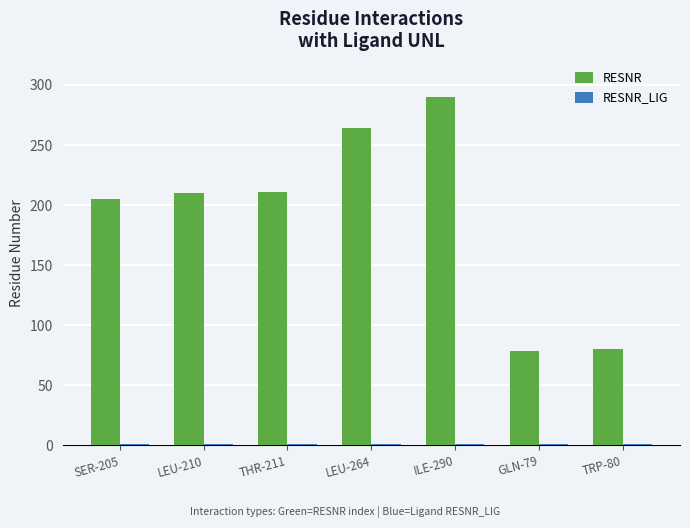

Which category has the highest value in the RESNR series?

ILE-290